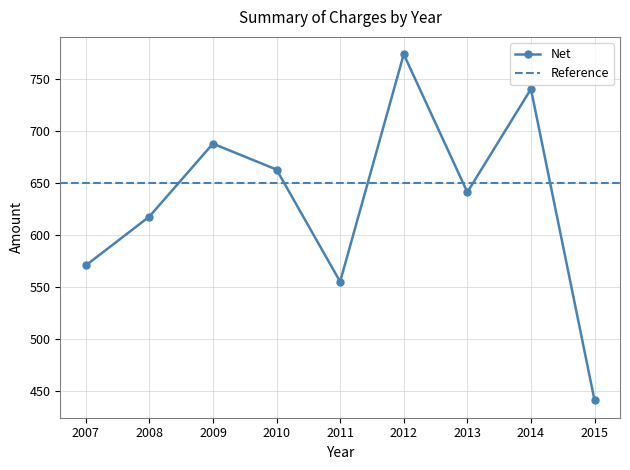

Where is the first local maximum?

2009